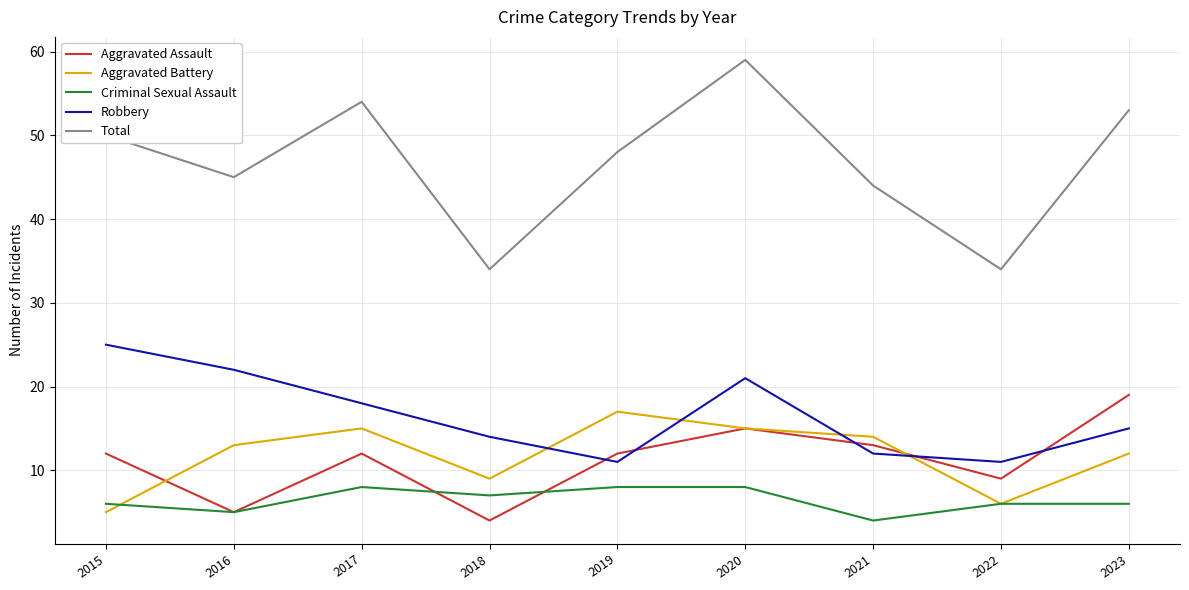

True or false: Total and Criminal Sexual Assault cross at least once.

False